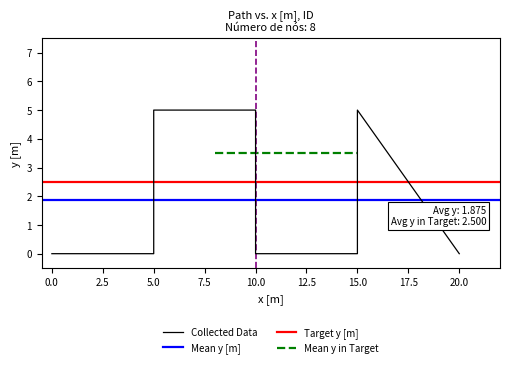

What is the sum of all values?

15